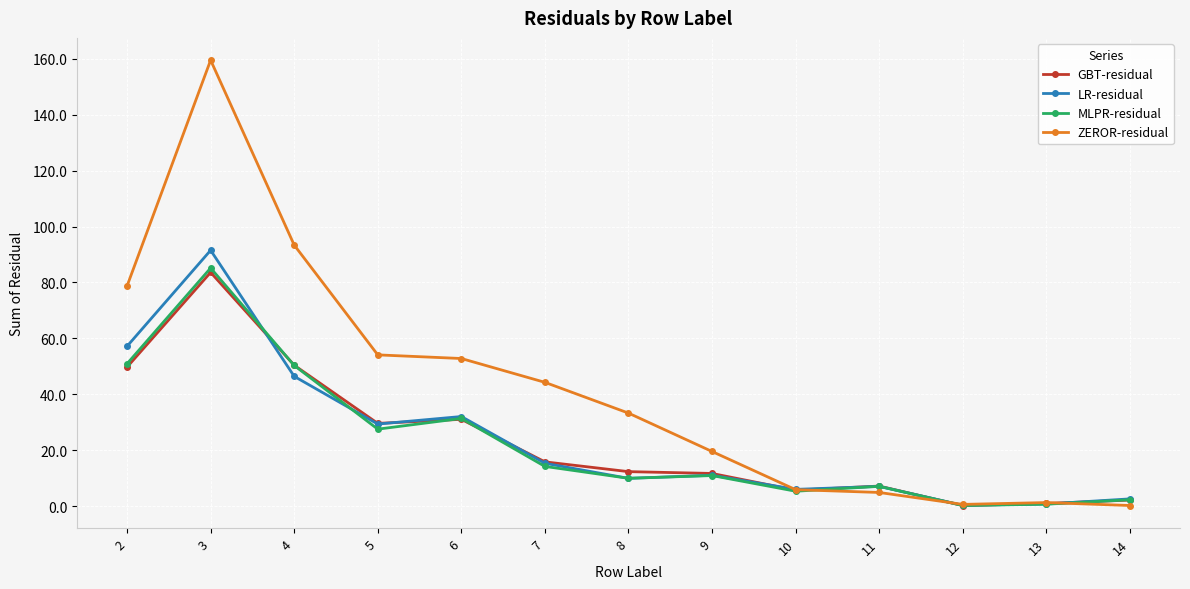

At which category does ZEROR-residual reach its first local peak?

3